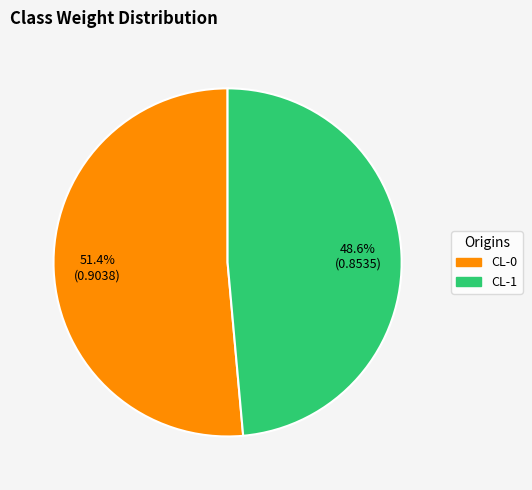

The CL-1 slice represents 63% of the pie. True or false?

False